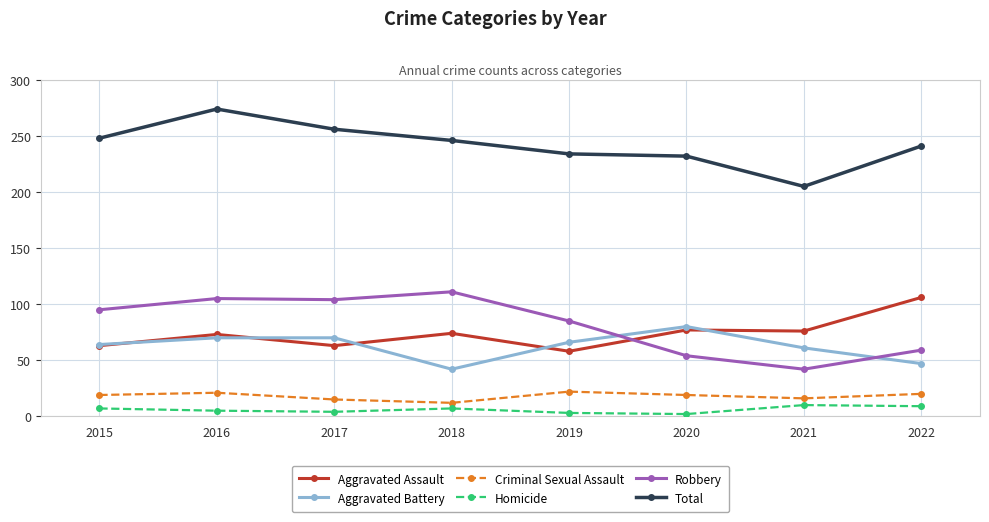

How many categories are shown in the chart?

8